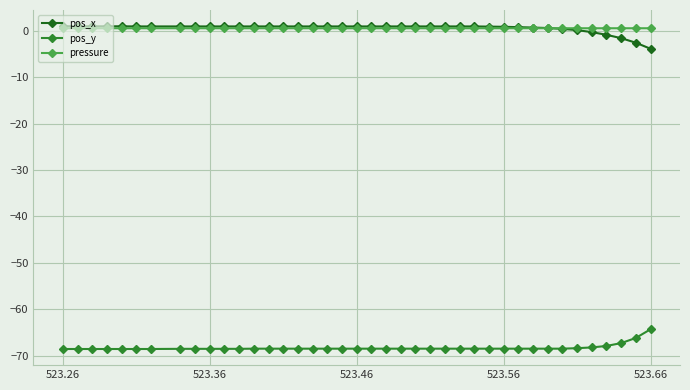

True or false: pos_y and pressure intersect in this chart.

False